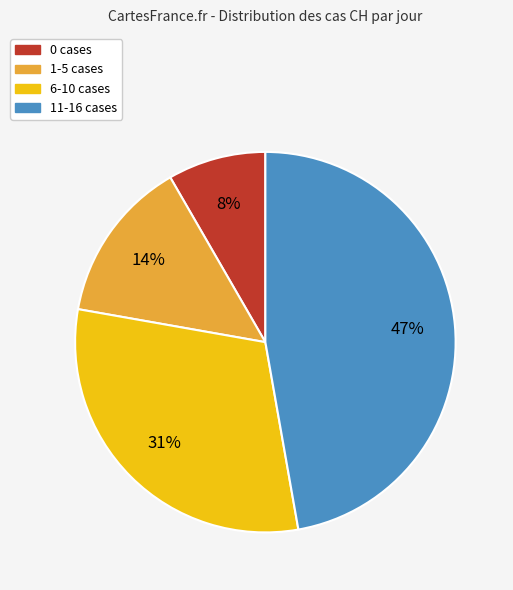

Is there a majority slice in this chart?

No